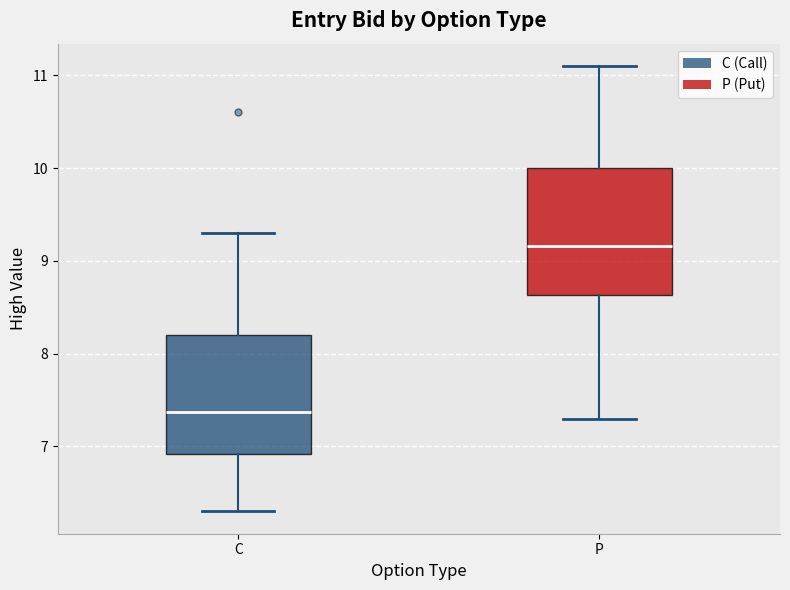

Which box has the highest median line?

P